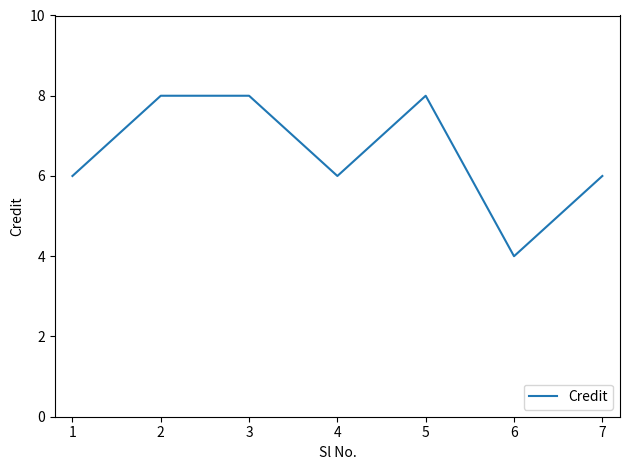

How many values are between 6 and 8?

6